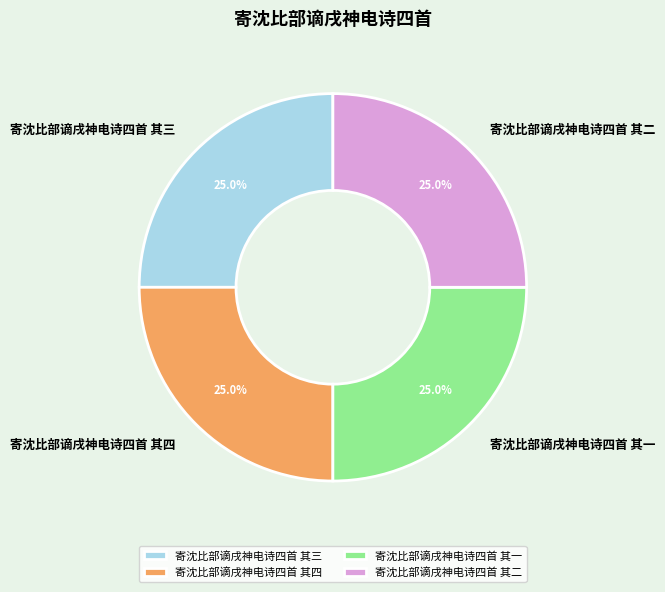

True or false: 寄沈比部谪戌神电诗四首 其四 accounts for 35% of the total.

False